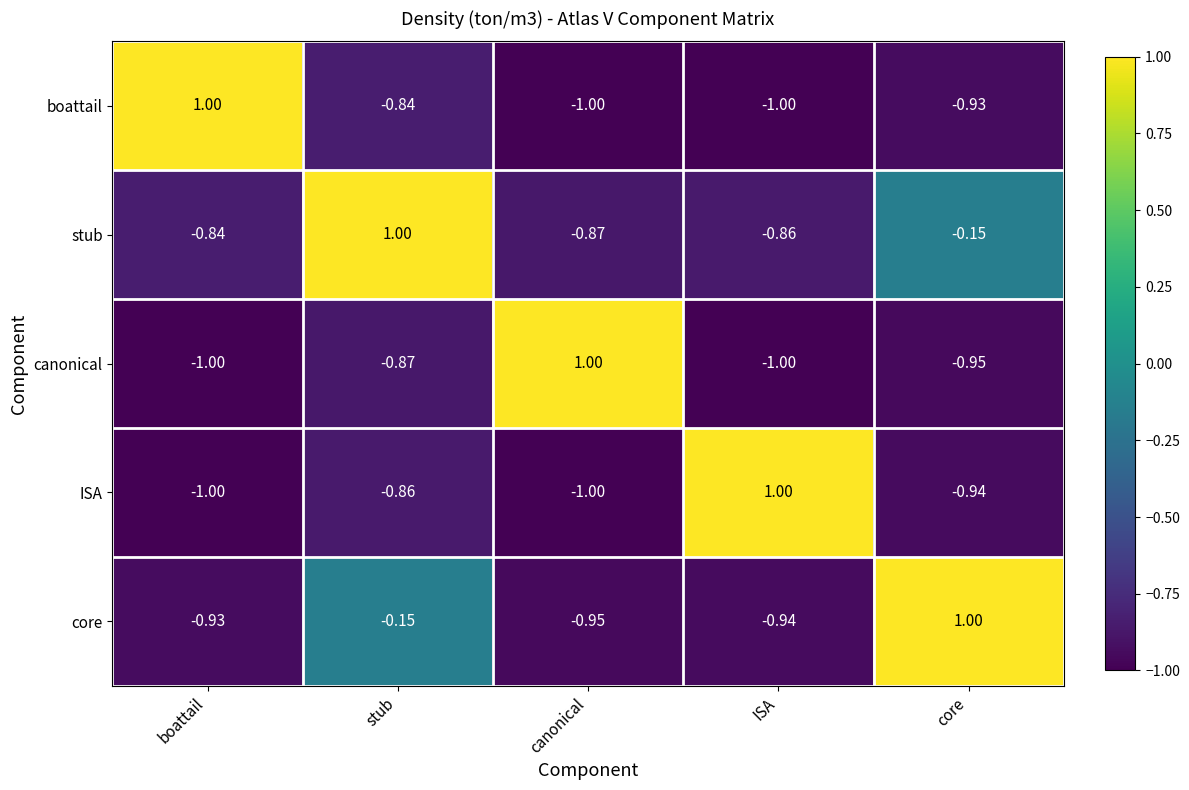

Where does the boattail series first go above 0?

boattail